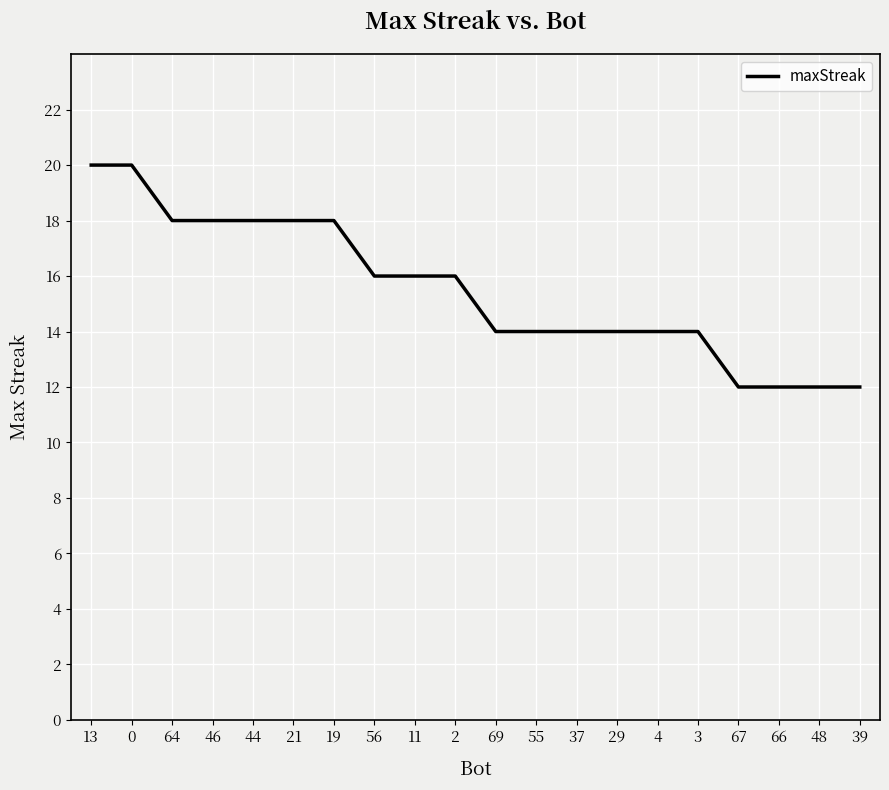

What position from the left is 44?

5